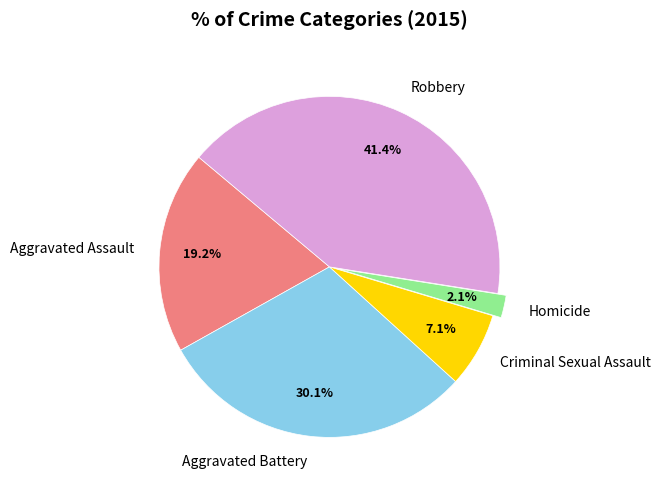

What percentage is NOT represented by Aggravated Battery?

69.9%